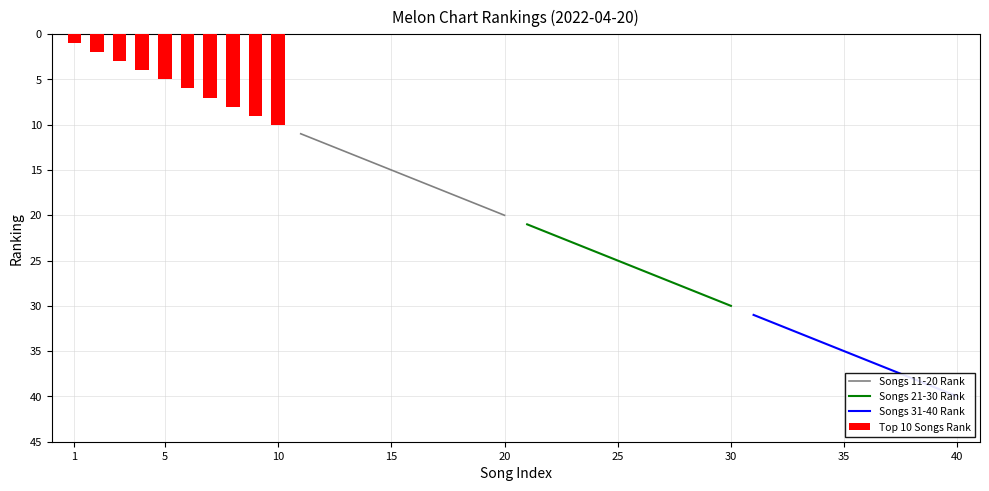

Is it true that Top 10 Songs Rank equals 1 at 1?

True